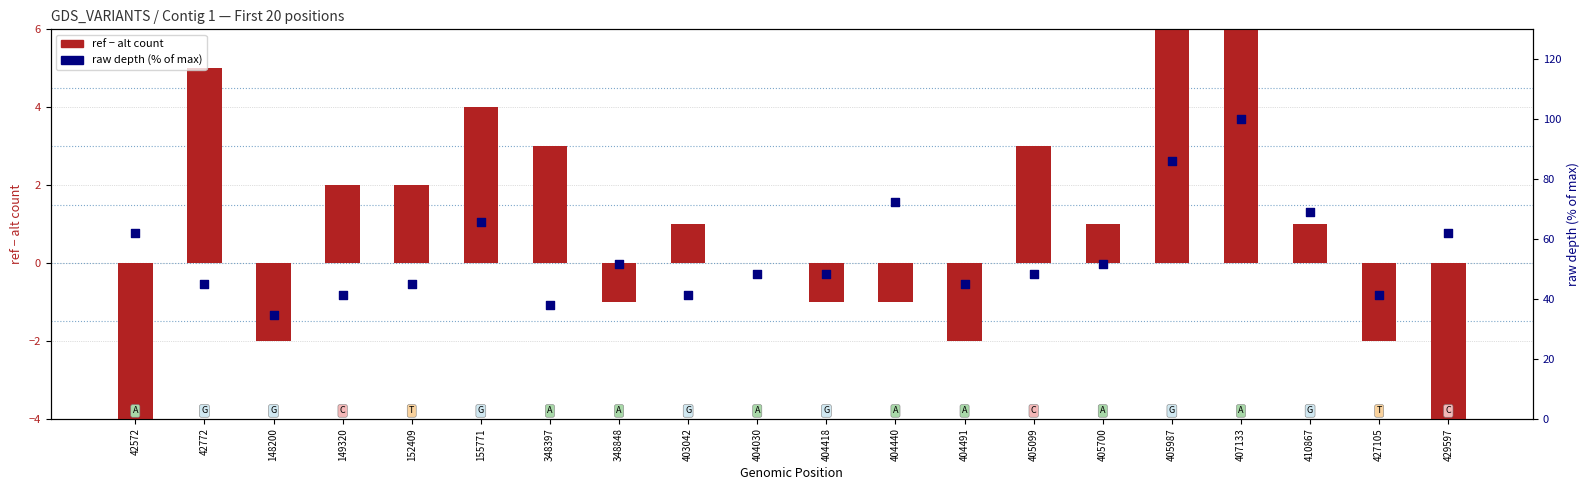

What is the total value across all series at 410867?

70.0